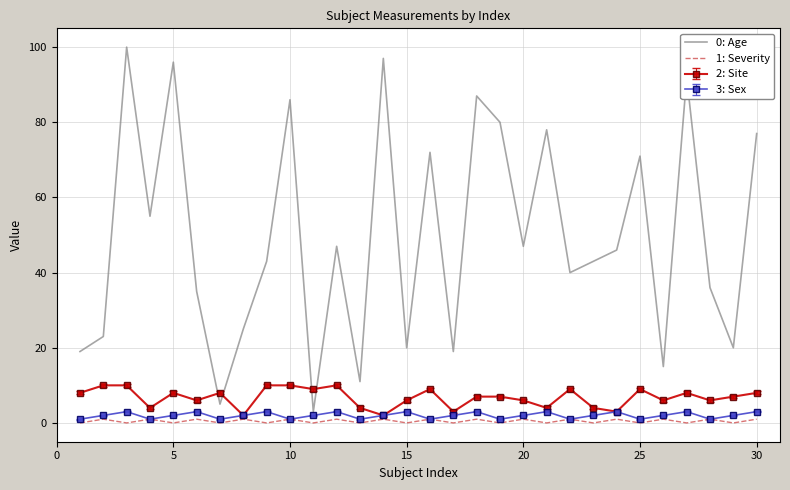

What is the maximum value shown in the chart?

100